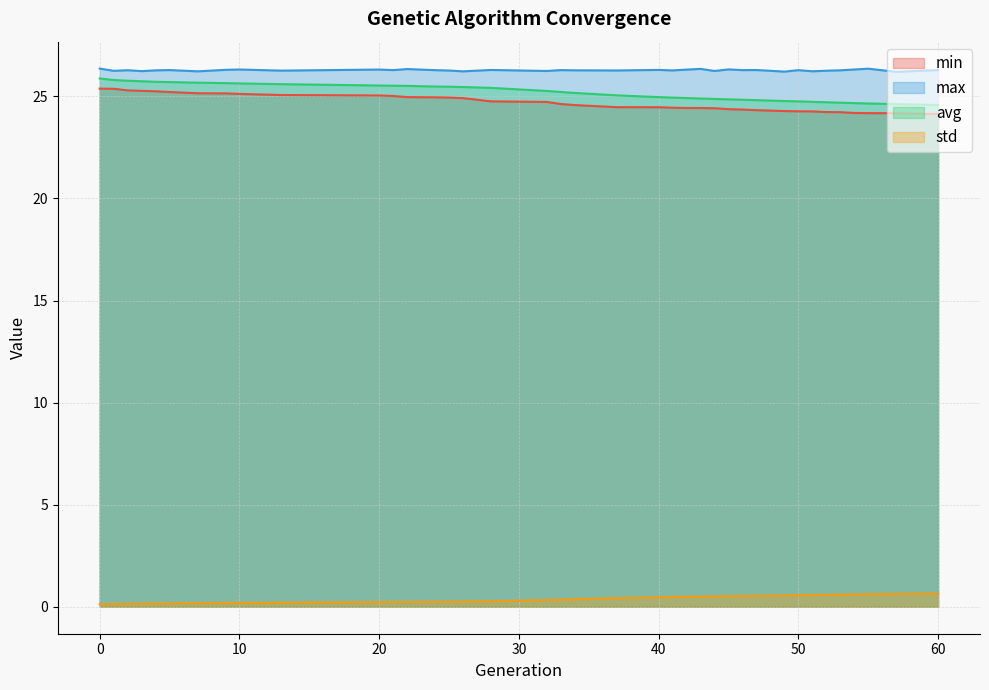

True or false: avg and std cross at least once.

False